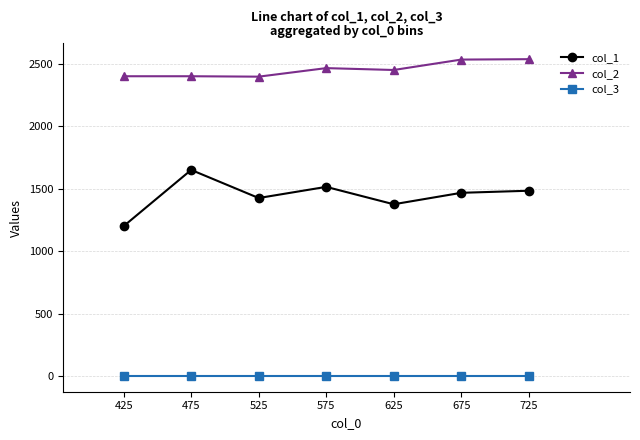

Which series has the largest total across all categories?

col_2